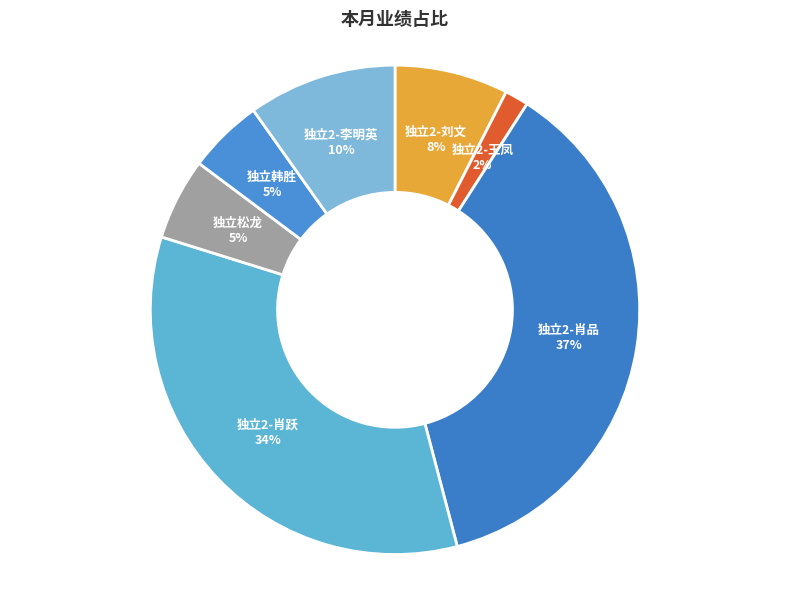

The 独立韩胜 slice represents 5% of the pie. True or false?

True